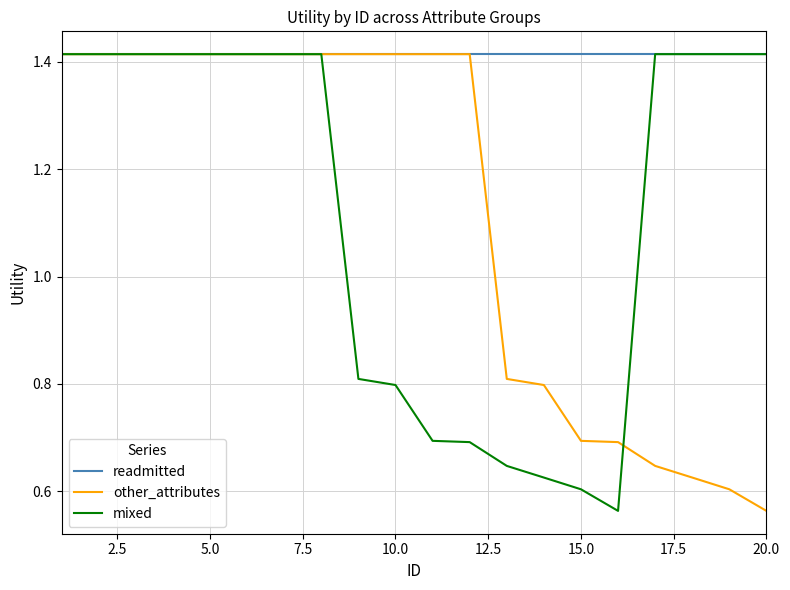

Which series has the largest total across all categories?

readmitted